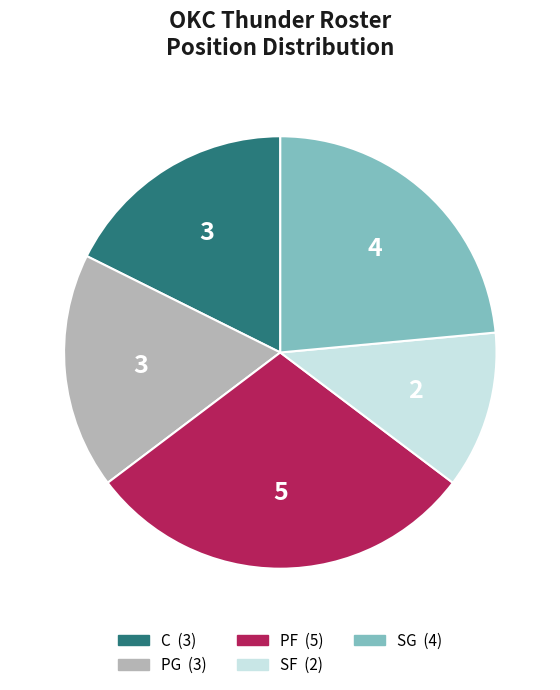

Between PF and SF, which is larger?

PF